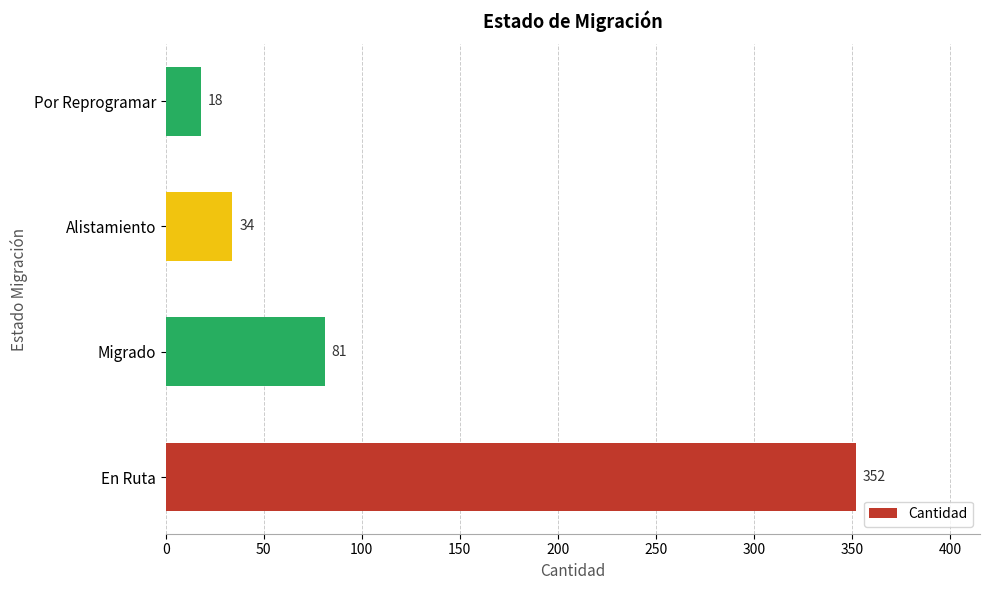

Reading bottom to top, transcribe all the data shown in this chart.

352	81	34	18